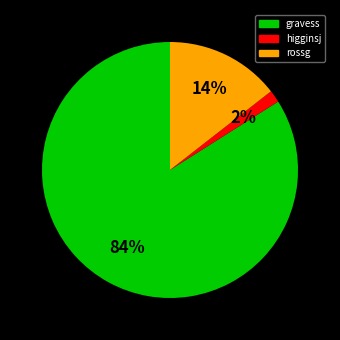

Count the number of slices in the pie.

3